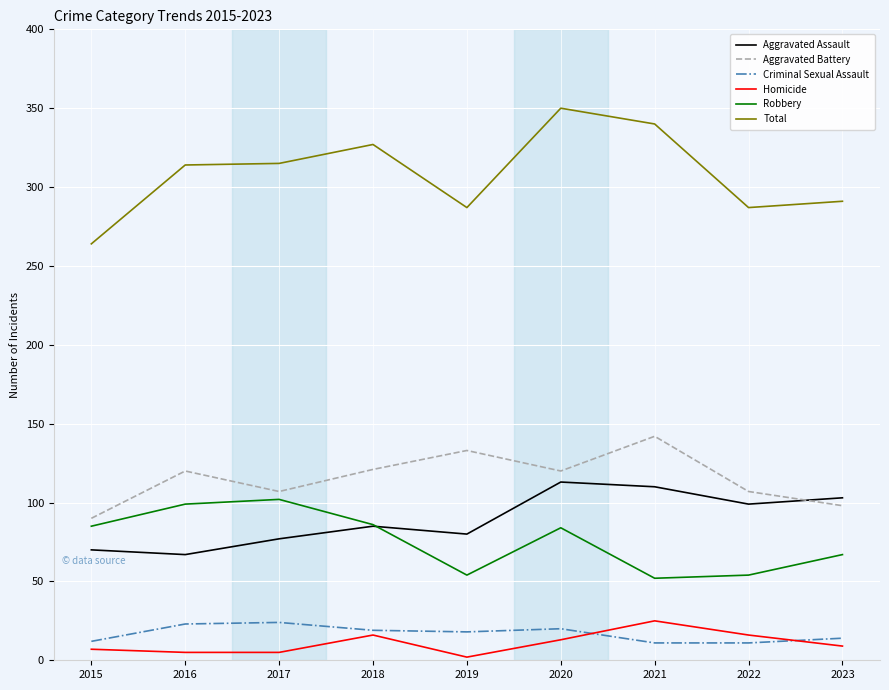

True or false: Aggravated Battery and Total cross at least once.

False